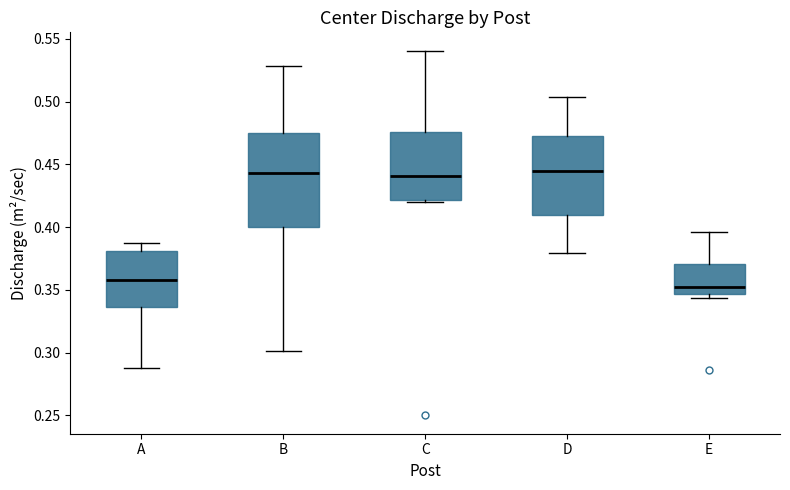

Reading left to right, transcribe this box plot: for each box, give where its median line is, the range the box spans, and where its two whiskers end, as read against the y-axis. The values are not printed on the chart, so give them approximately, as read against the axis.

A: median 0.360, box 0.335 to 0.380, whiskers 0.290 to 0.385
B: median 0.445, box 0.400 to 0.475, whiskers 0.300 to 0.530
C: median 0.440, box 0.420 to 0.475, whiskers 0.420 to 0.540
D: median 0.445, box 0.410 to 0.470, whiskers 0.380 to 0.505
E: median 0.355, box 0.345 to 0.370, whiskers 0.345 (just below the box's lower edge) to 0.395